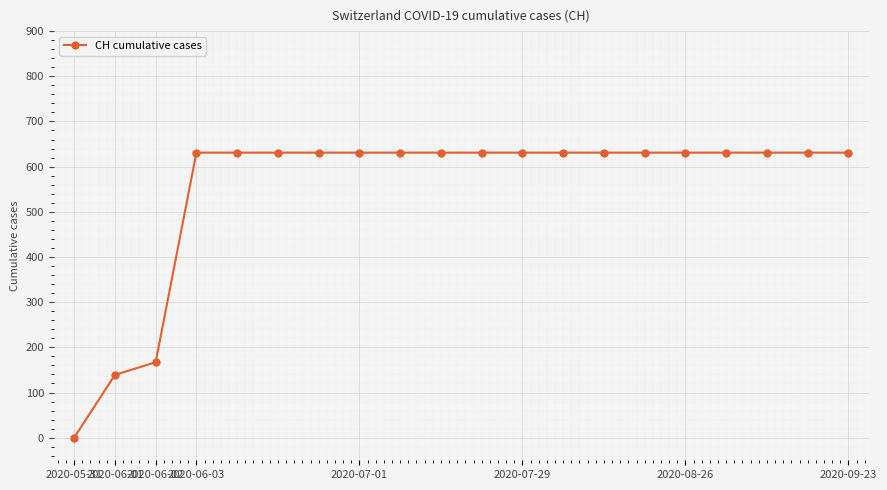

What is the difference between the maximum and minimum values?

631